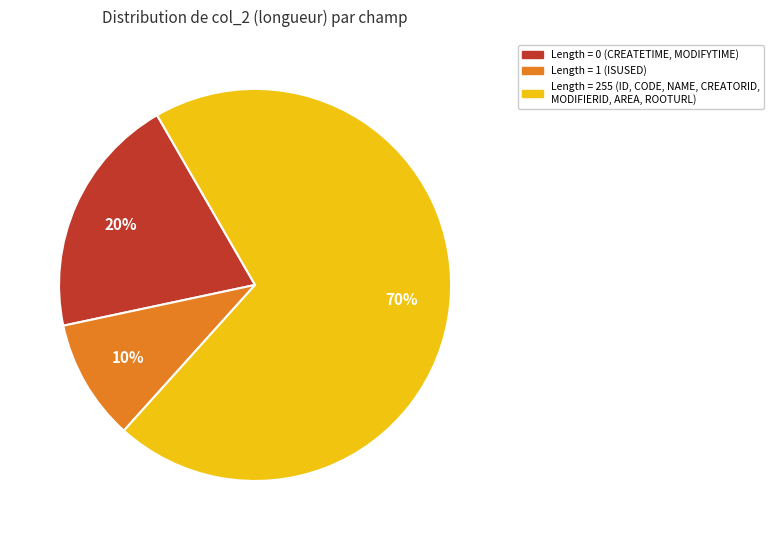

To the nearest percent, what is the difference between the largest and smallest slice percentages?

60%